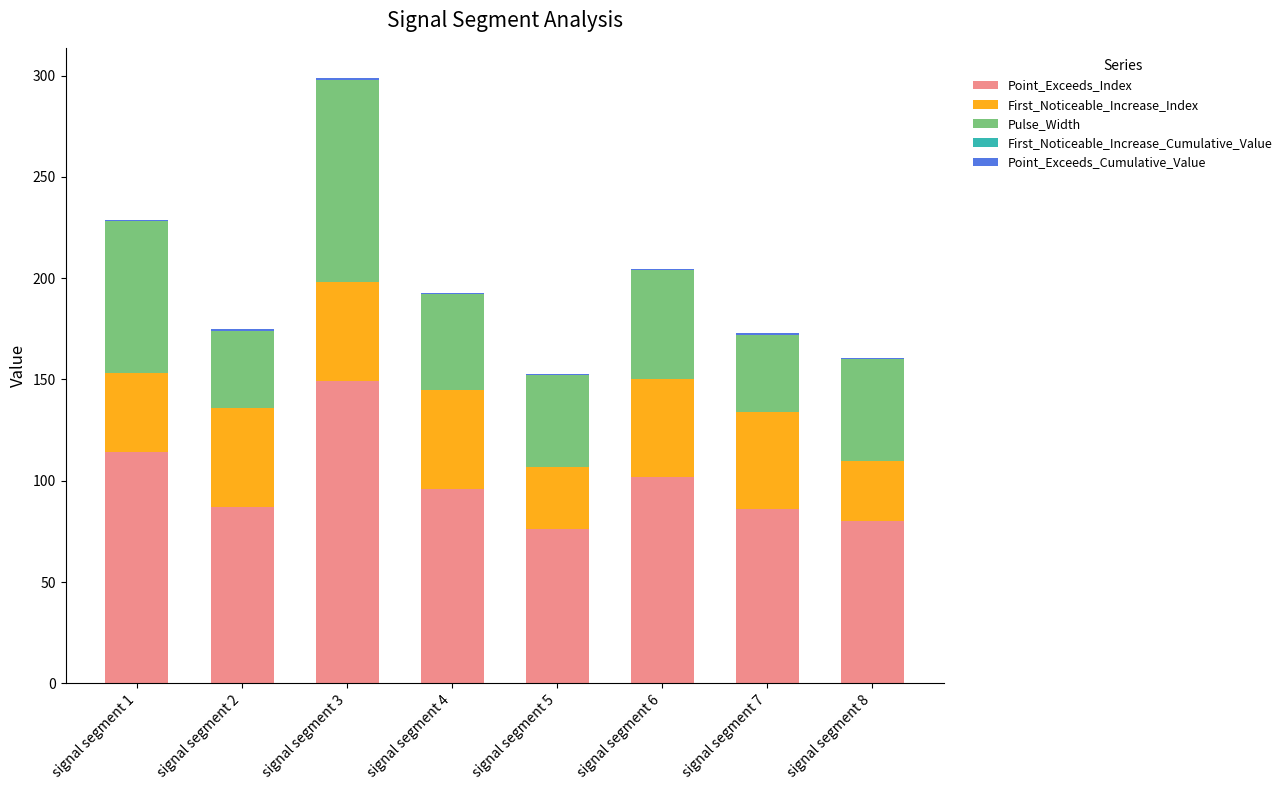

Which category has the highest value in the Point_Exceeds_Index series?

signal segment 3